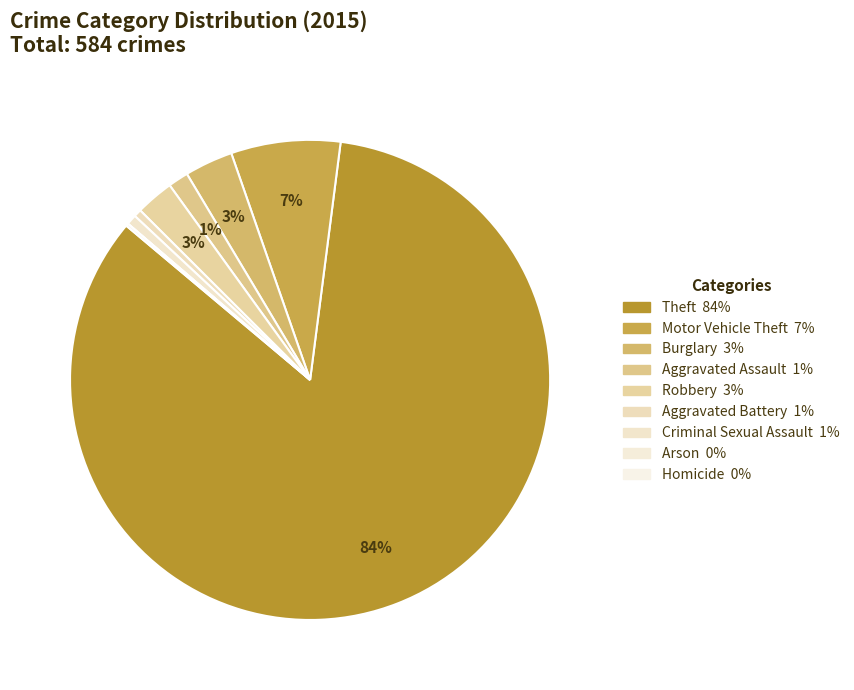

Which category has the biggest portion of the pie?

Theft